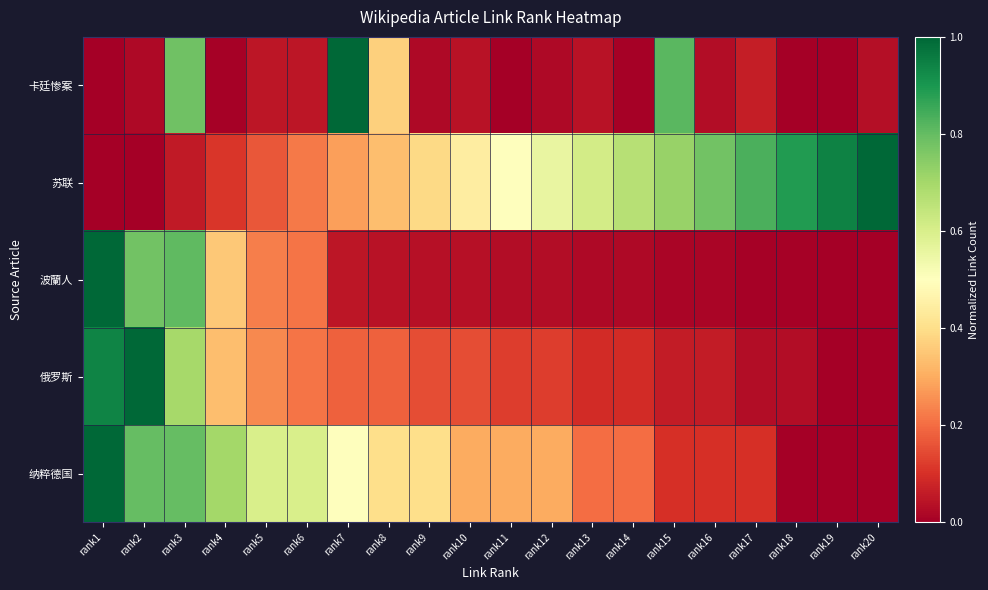

Reading right to left, list all the values displayed in this chart.

卡廷惨案: rank20=0.0	rank19=0.0	rank18=0.0	rank17=0.1	rank16=0.0	rank15=0.8	rank14=0.0	rank13=0.0	rank12=0.0	rank11=0.0	rank10=0.0	rank9=0.0	rank8=0.4	rank7=1.0	rank6=0.0	rank5=0.0	rank4=0.0	rank3=0.8	rank2=0.0	rank1=0.0
苏联: rank20=1.0	rank19=0.9	rank18=0.9	rank17=0.8	rank16=0.8	rank15=0.7	rank14=0.7	rank13=0.6	rank12=0.6	rank11=0.5	rank10=0.4	rank9=0.4	rank8=0.3	rank7=0.3	rank6=0.2	rank5=0.2	rank4=0.1	rank3=0.1	rank2=0.0	rank1=0.0
波蘭人: rank20=0.0	rank19=0.0	rank18=0.0	rank17=0.0	rank16=0.0	rank15=0.0	rank14=0.0	rank13=0.0	rank12=0.0	rank11=0.0	rank10=0.0	rank9=0.0	rank8=0.0	rank7=0.0	rank6=0.2	rank5=0.2	rank4=0.4	rank3=0.8	rank2=0.8	rank1=1.0
俄罗斯: rank20=0.0	rank19=0.0	rank18=0.0	rank17=0.0	rank16=0.1	rank15=0.1	rank14=0.1	rank13=0.1	rank12=0.1	rank11=0.1	rank10=0.2	rank9=0.2	rank8=0.2	rank7=0.2	rank6=0.2	rank5=0.2	rank4=0.3	rank3=0.7	rank2=1.0	rank1=0.9
纳粹德国: rank20=0.0	rank19=0.0	rank18=0.0	rank17=0.1	rank16=0.1	rank15=0.1	rank14=0.2	rank13=0.2	rank12=0.3	rank11=0.3	rank10=0.3	rank9=0.4	rank8=0.4	rank7=0.5	rank6=0.6	rank5=0.6	rank4=0.7	rank3=0.8	rank2=0.8	rank1=1.0